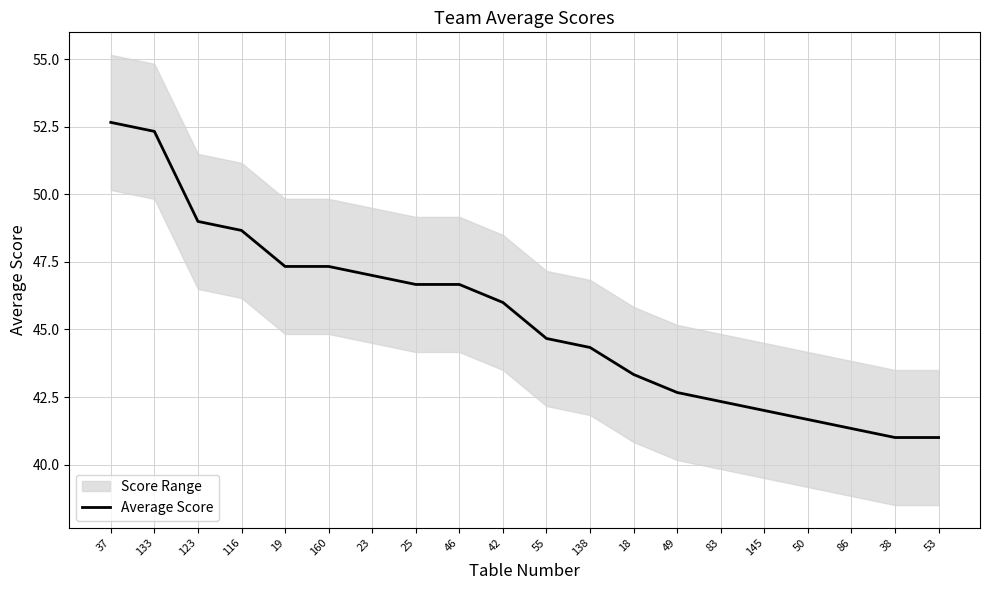

How many data points are above 46?

9